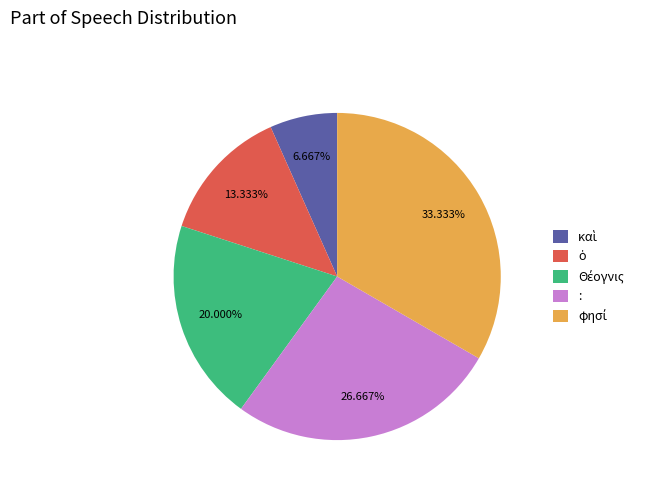

Does any single category account for the majority?

No